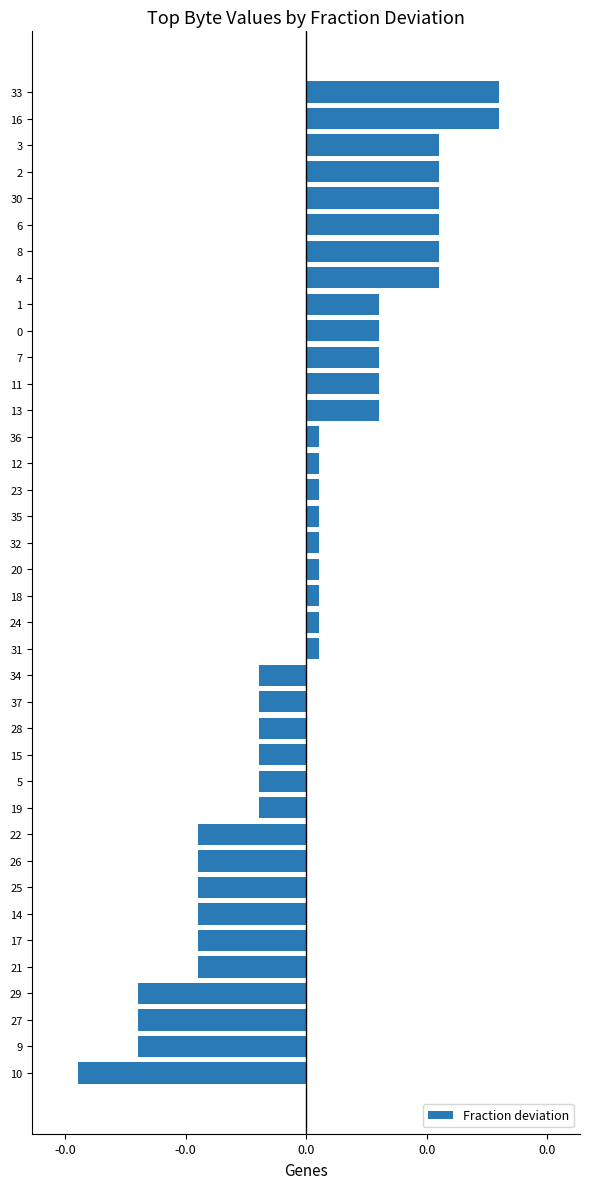

Are the bars horizontal?

Yes